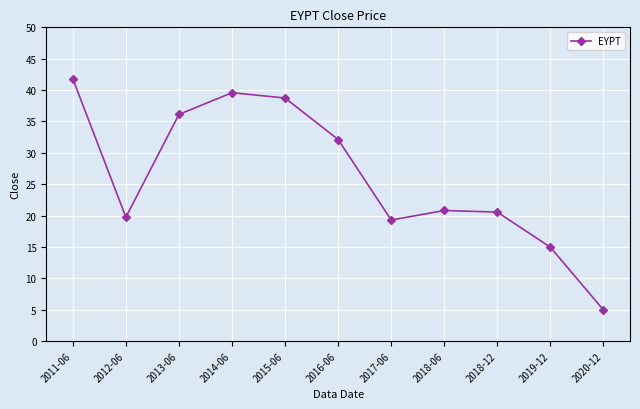

Is it true that the value at 2014-06 is 39.6?

True